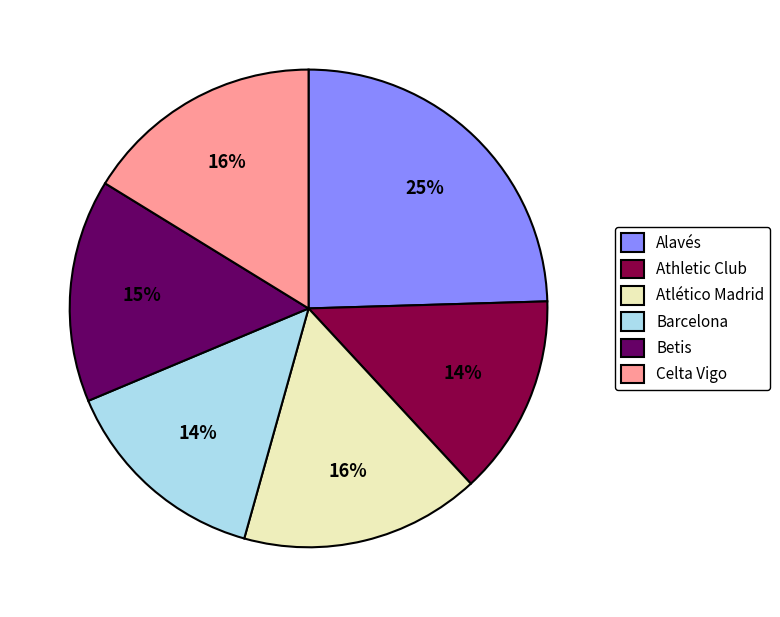

Which category has the biggest portion of the pie?

Alavés